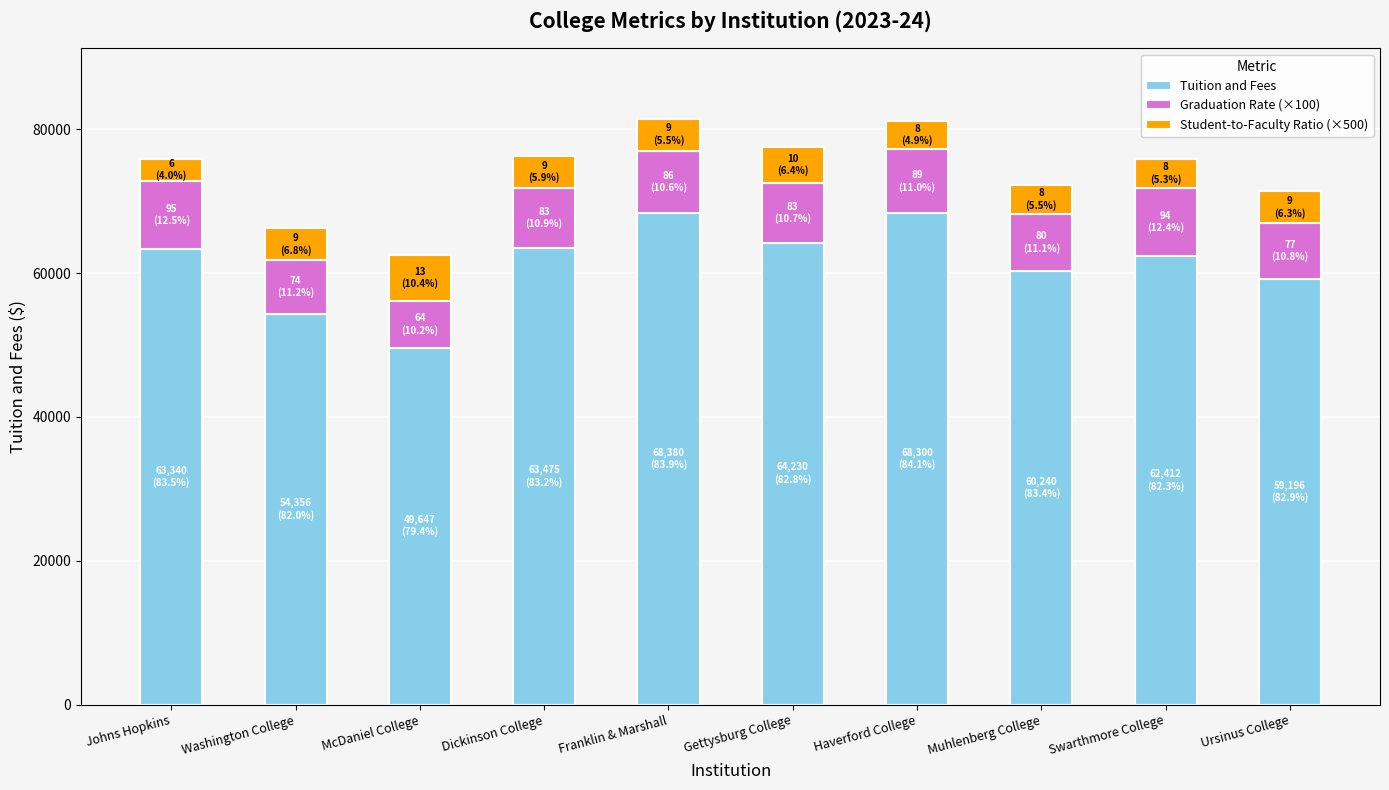

What is the total value across all series at Johns Hopkins?

75840